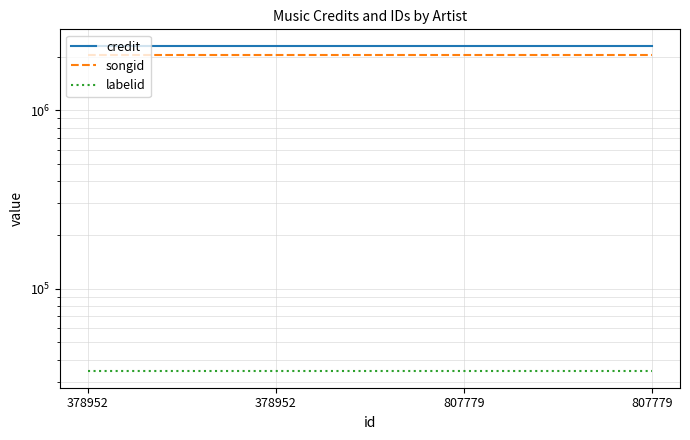

What is the value of the labelid point at the 4th from the left?

34303